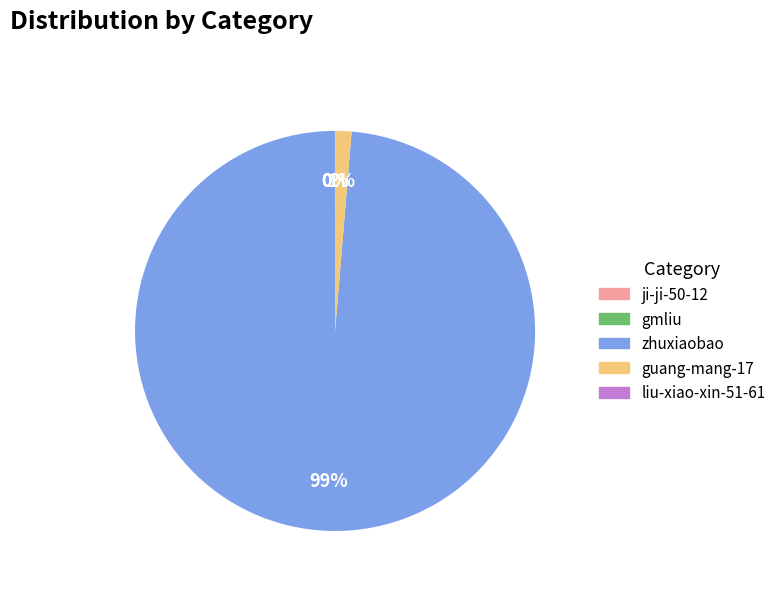

Is the sum of zhuxiaobao and guang-mang-17 greater than half?

Yes